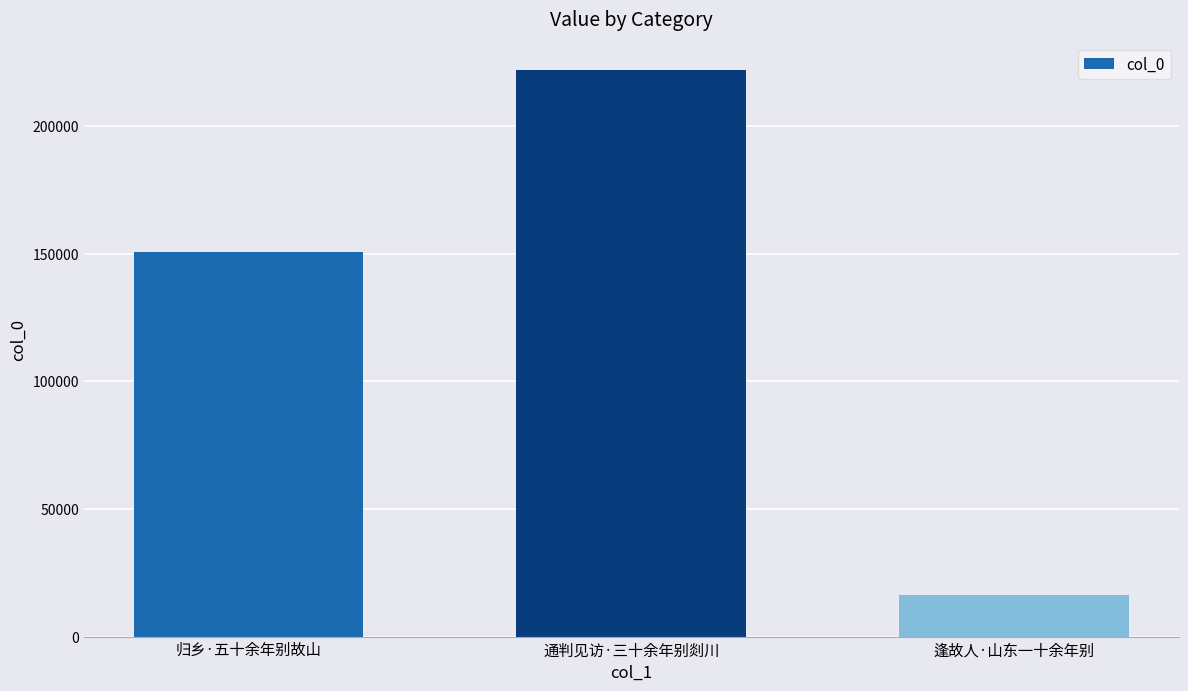

Read the value at 逢故人·山东一十余年别, to the nearest 10.

16280